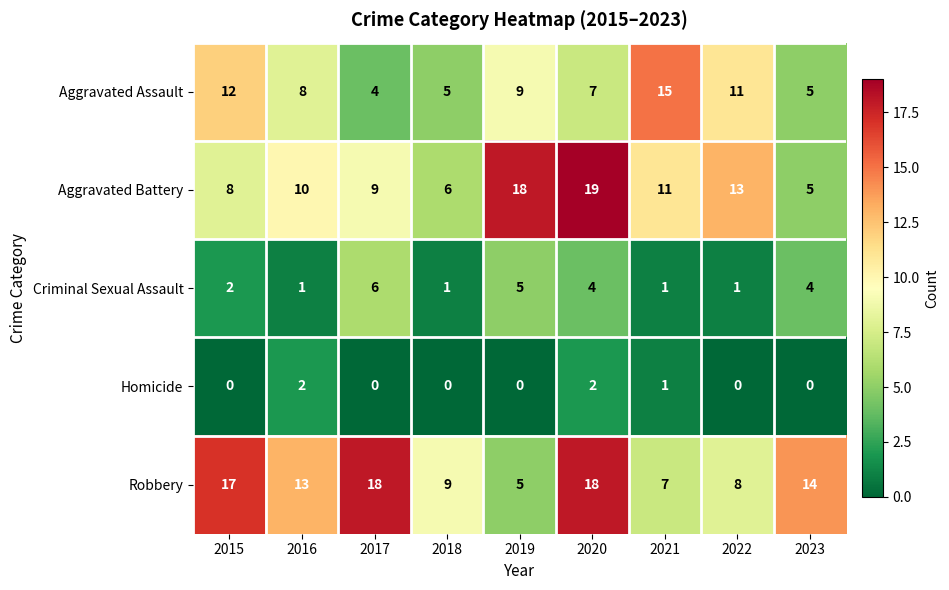

Which category has the lowest value in the Robbery series?

2019